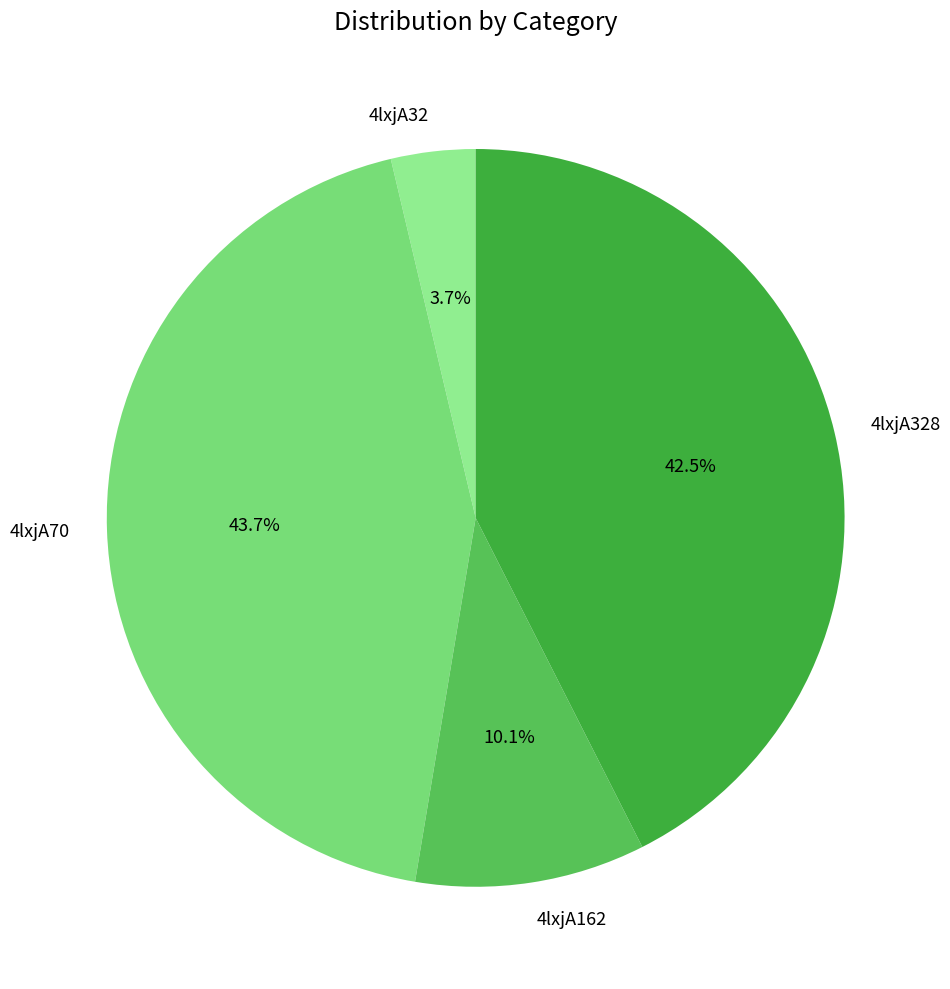

To the nearest percent, what is the average slice percentage?

25%